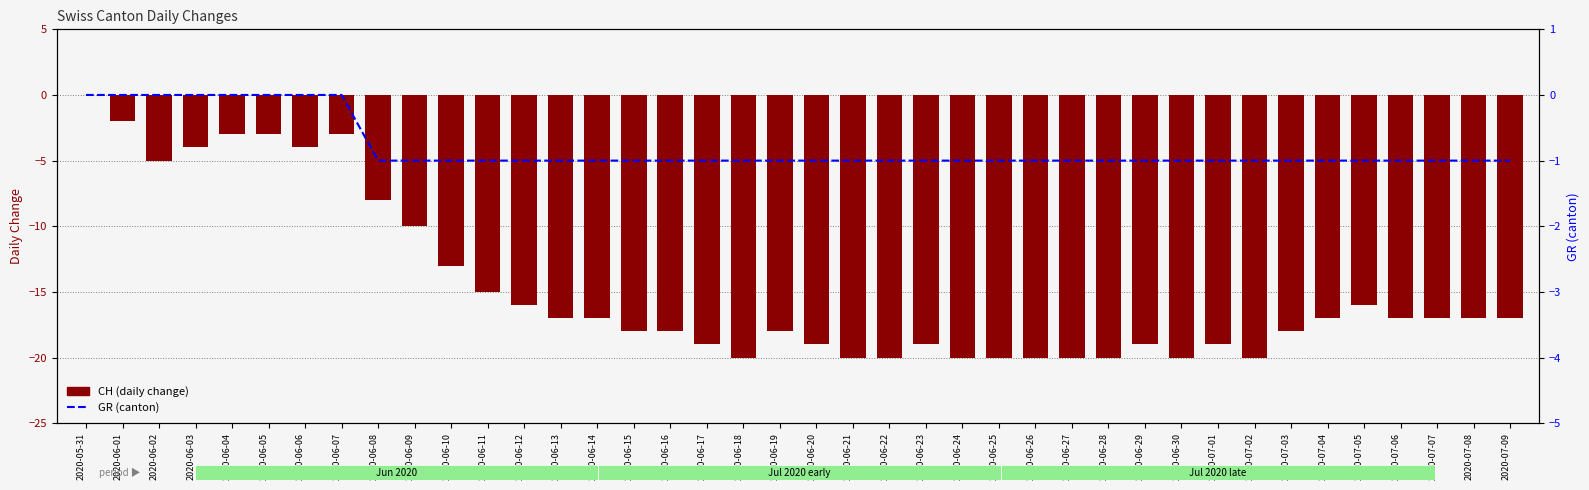

At which category does the chart reach its minimum across all series?

2020-06-18